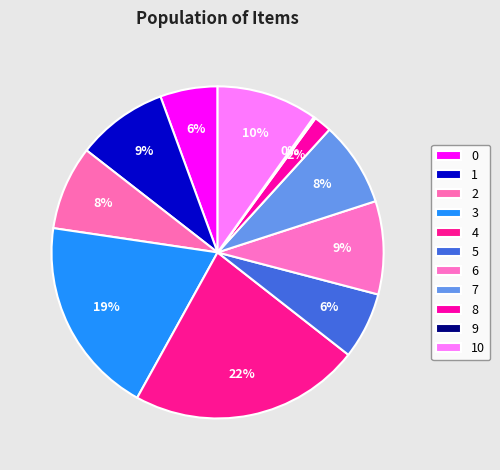

What percentage is NOT represented by 4?

77.5%